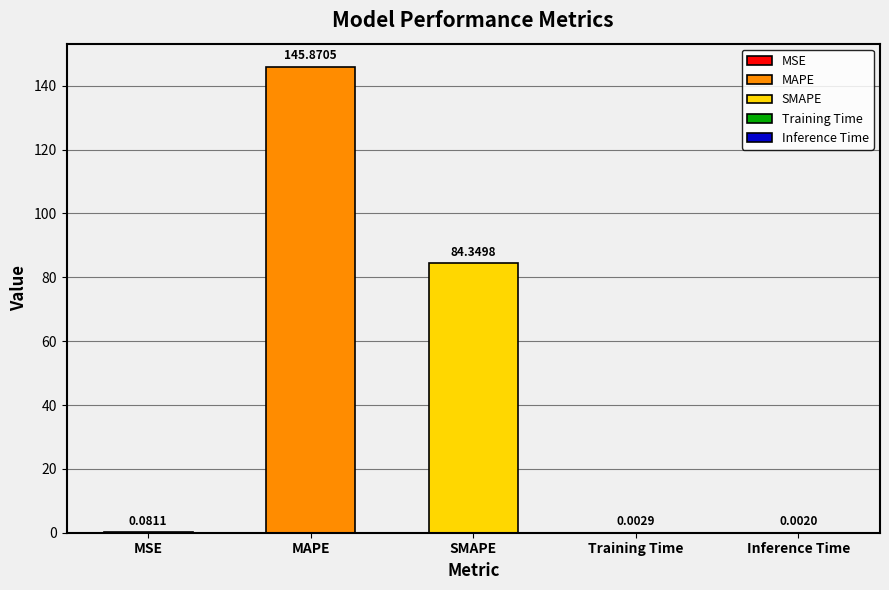

Which label corresponds to the largest value in the chart?

MAPE